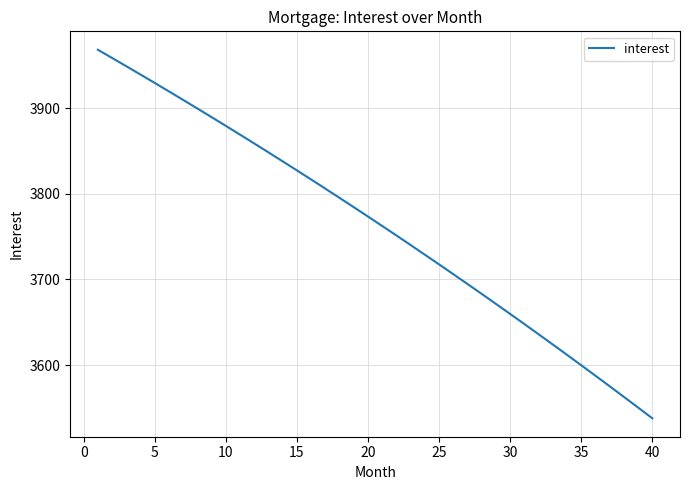

What is the difference between the maximum and minimum values?

430.4